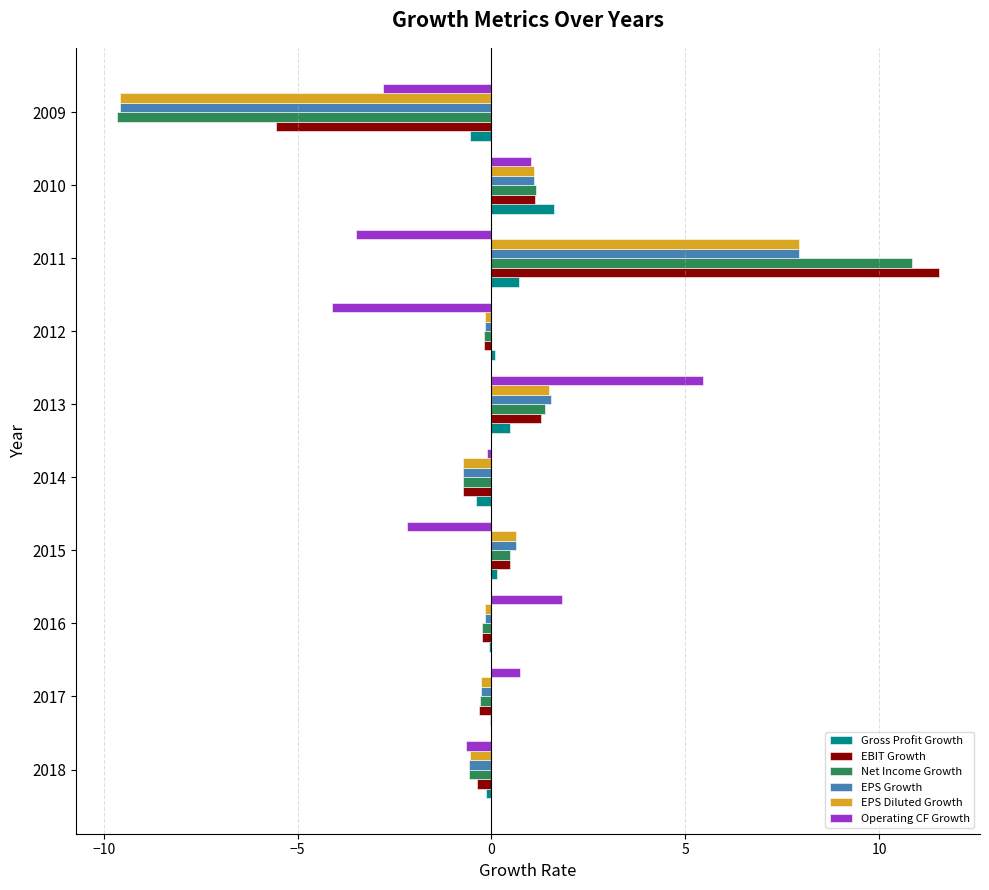

Count the number of categories in the chart.

10